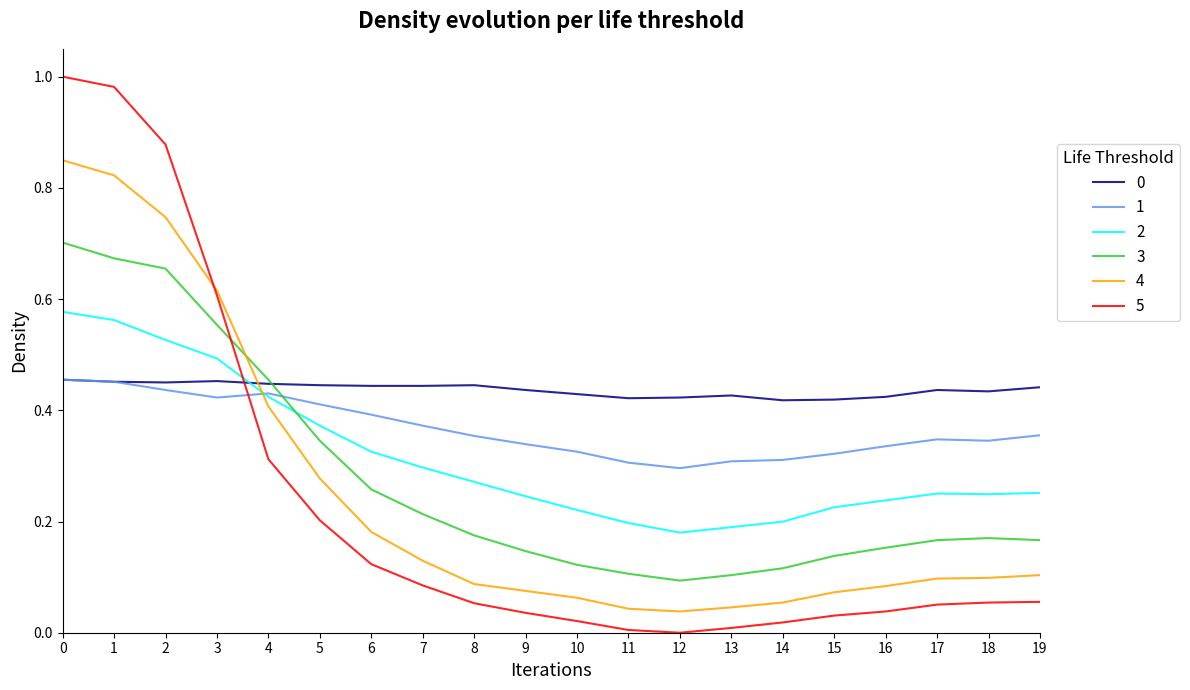

The 0 series shows 0.4 at 15. True or false?

True